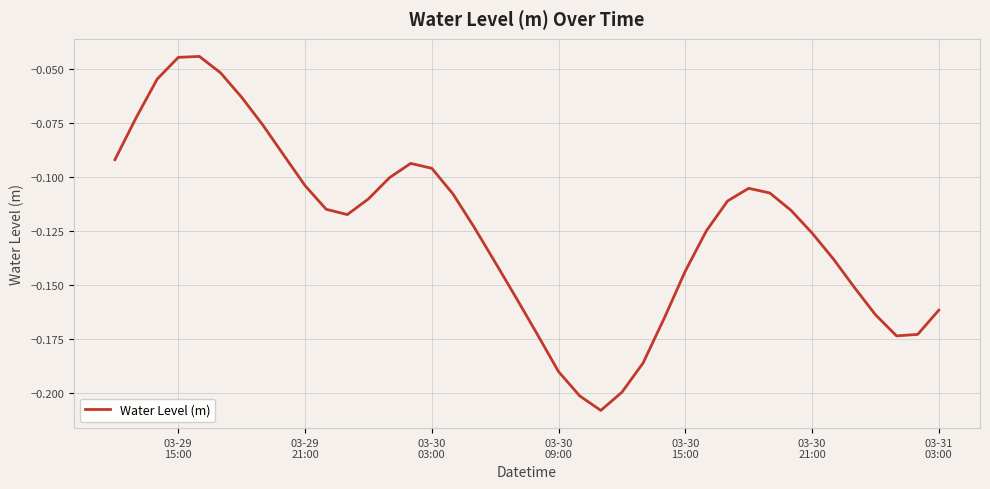

How many distinct data groups are displayed?

1